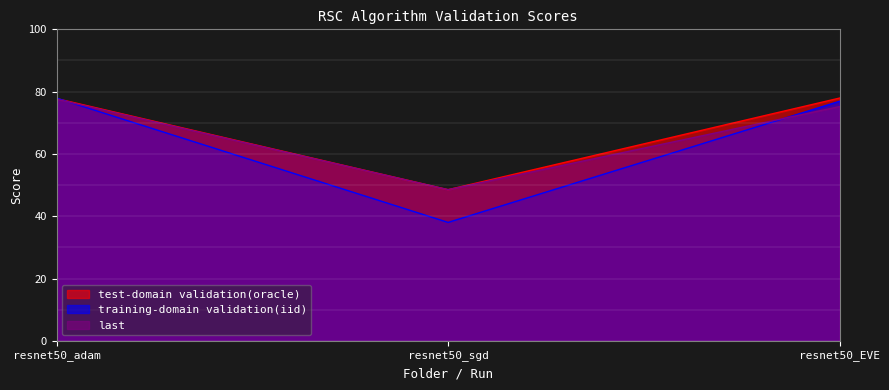

Reading left to right, list all the values displayed in this chart.

test-domain validation(oracle): resnet50_adam=77.8	resnet50_sgd=48.5	resnet50_EVE=77.9
training-domain validation(iid): resnet50_adam=77.9	resnet50_sgd=38.0	resnet50_EVE=76.9
last: resnet50_adam=77.6	resnet50_sgd=48.5	resnet50_EVE=75.2